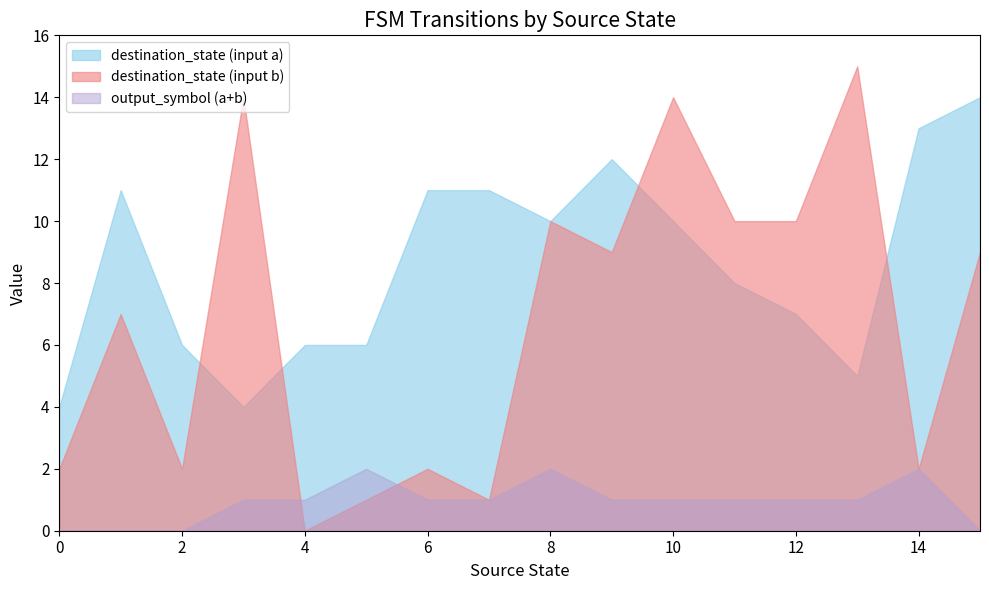

Which series ends up on top after the final intersection of output_symbol and destination_state?

destination_state